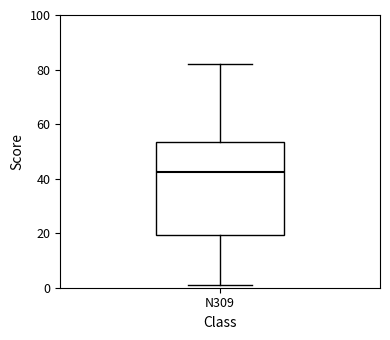

Where does the median line of the box for N309 sit on the y-axis? The values are not printed on the chart, so give them approximately, as read against the axis.

42